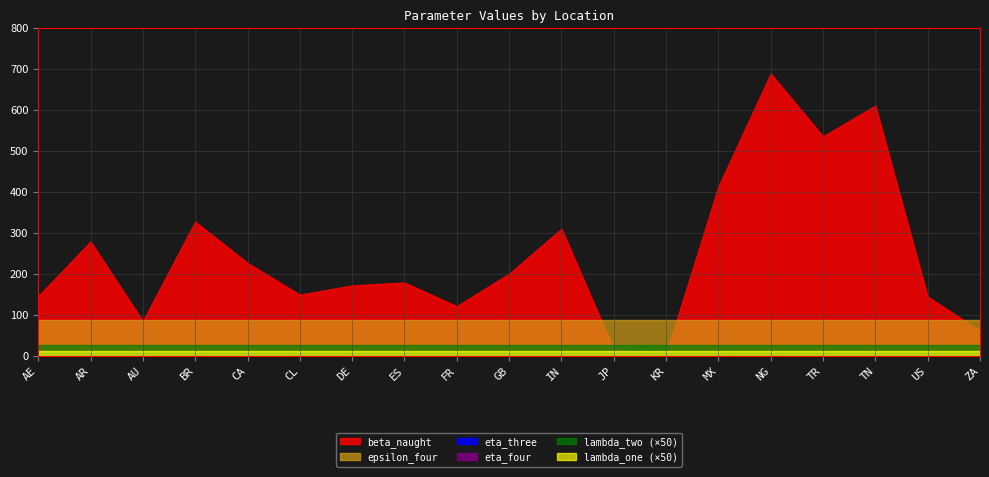

Rank the series at CA from highest to lowest value.

beta_naught, epsilon_four, eta_three, eta_four, lambda_two, lambda_one